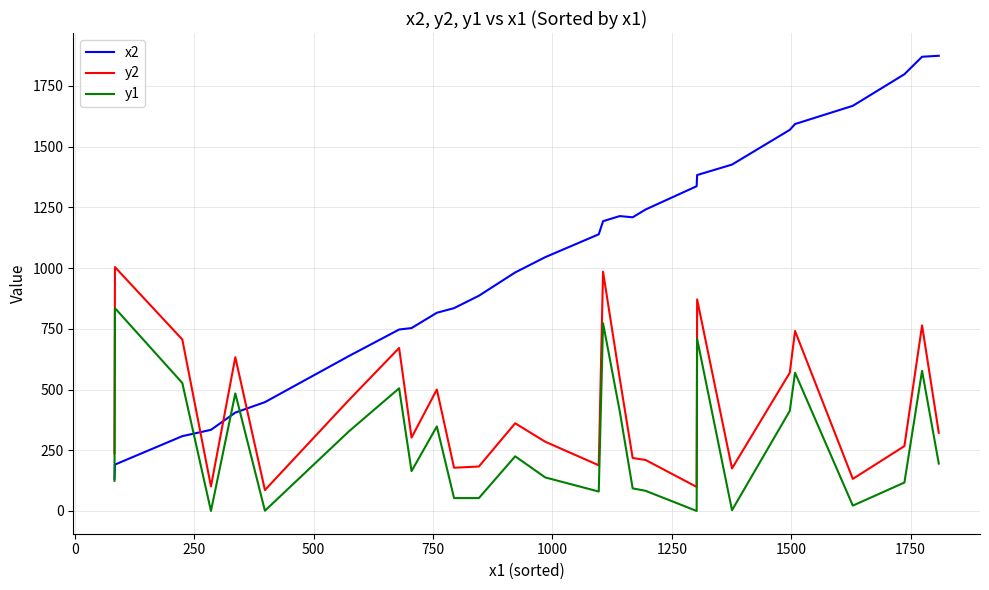

Which series has the largest range (max minus min)?

x2